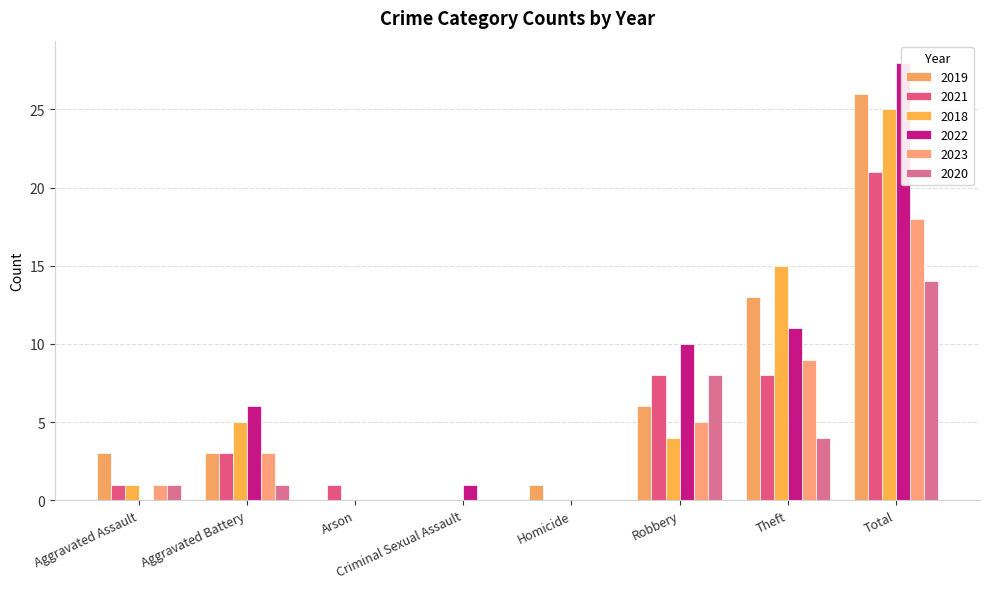

At which label does 2020 first exceed 1?

Robbery